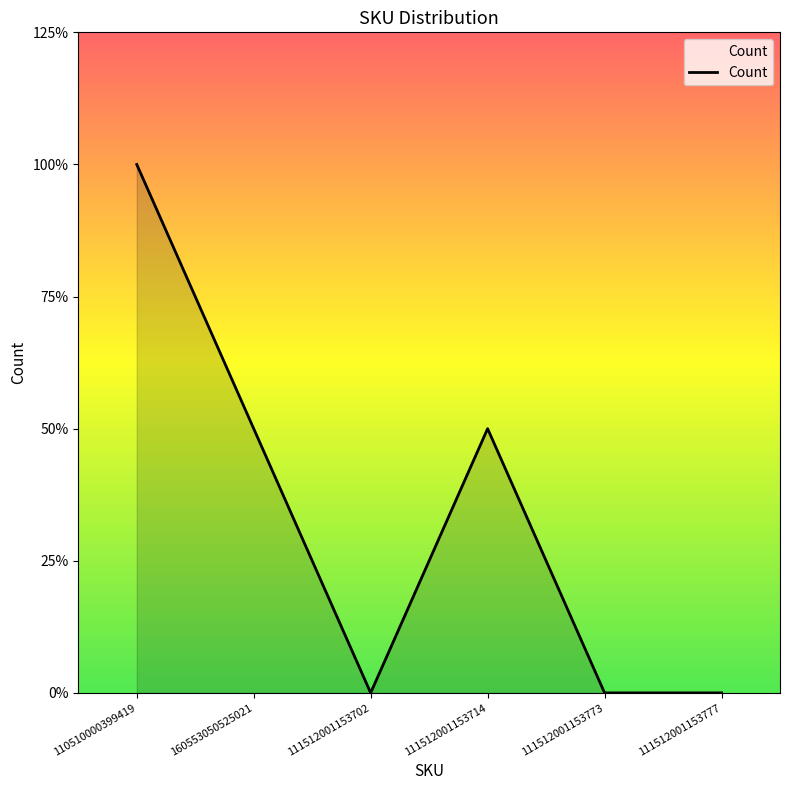

At which category does the data reach its first local peak?

111512001153714